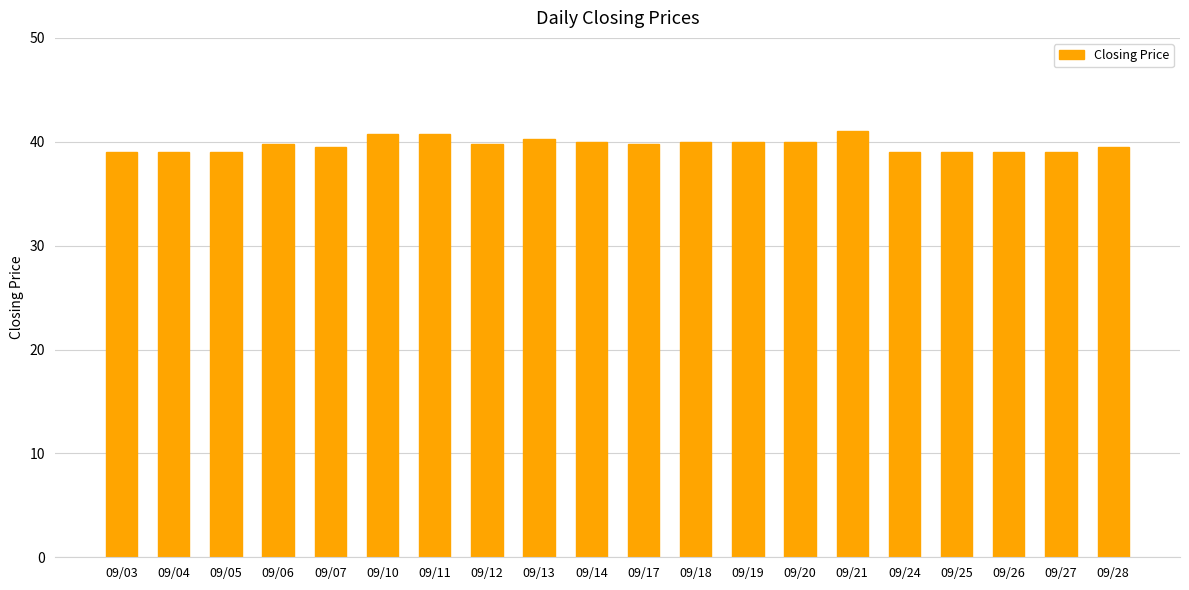

Does the chart contain any negative values?

No